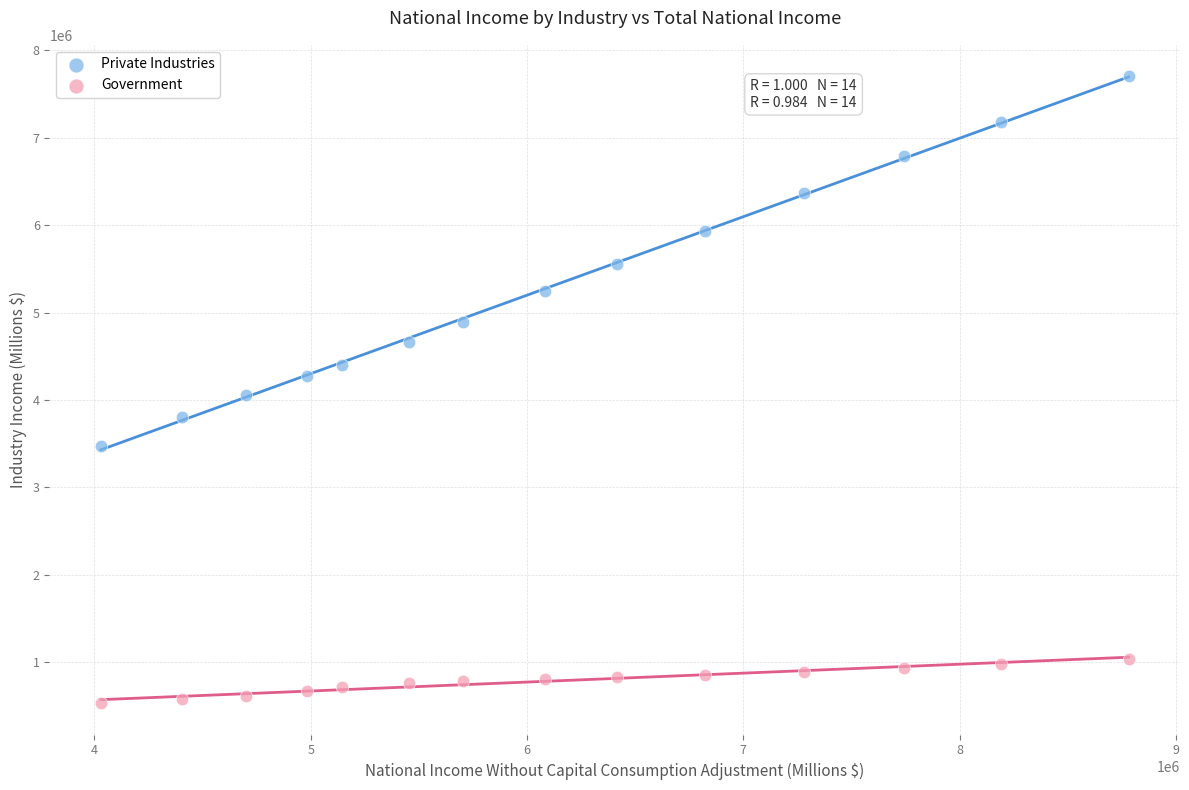

Which series has the widest spread of Y values?

Private Industries